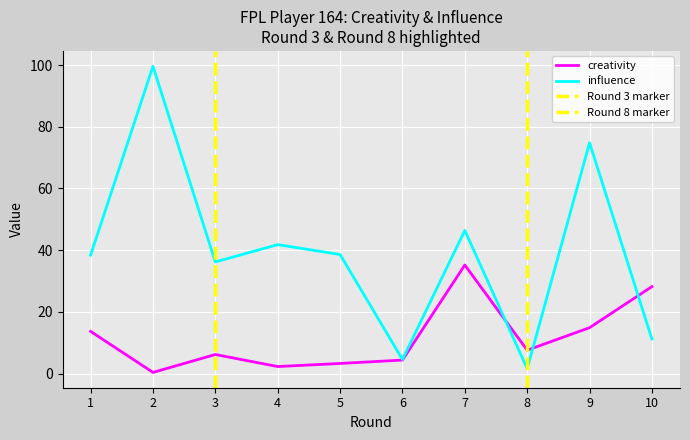

Where is the first local minimum for influence?

3